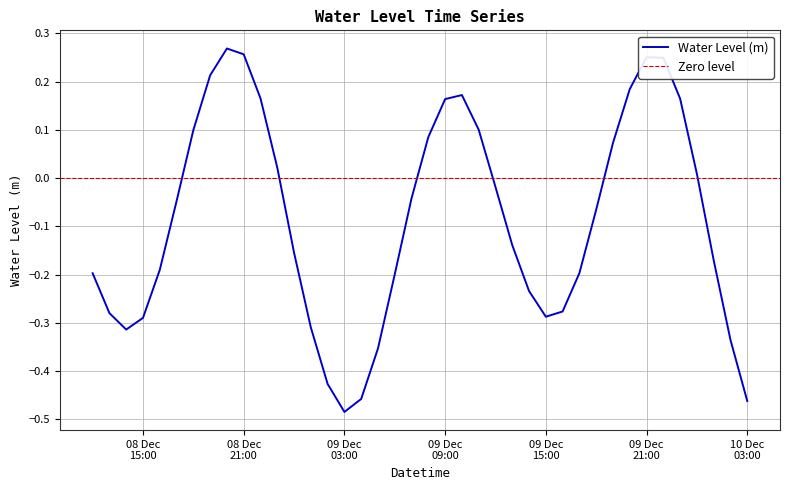

What is the maximum value shown in the chart?

0.3